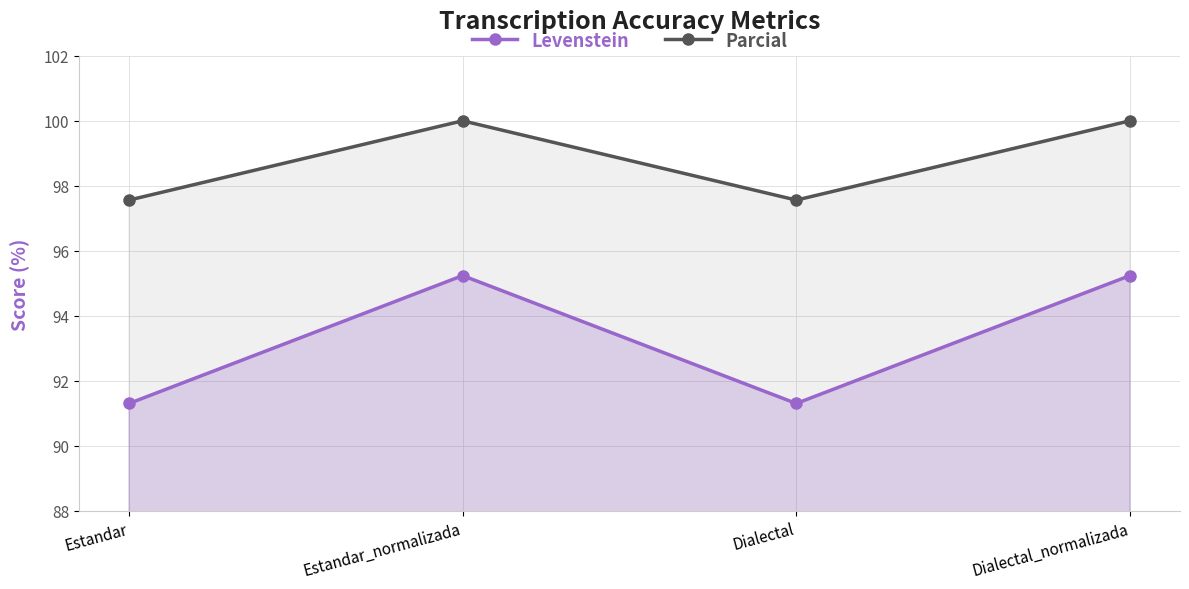

Reading left to right, extract all data points from this chart.

Levenstein: 91.3	95.2	91.3	95.2
Parcial: 97.6	100.0	97.6	100.0